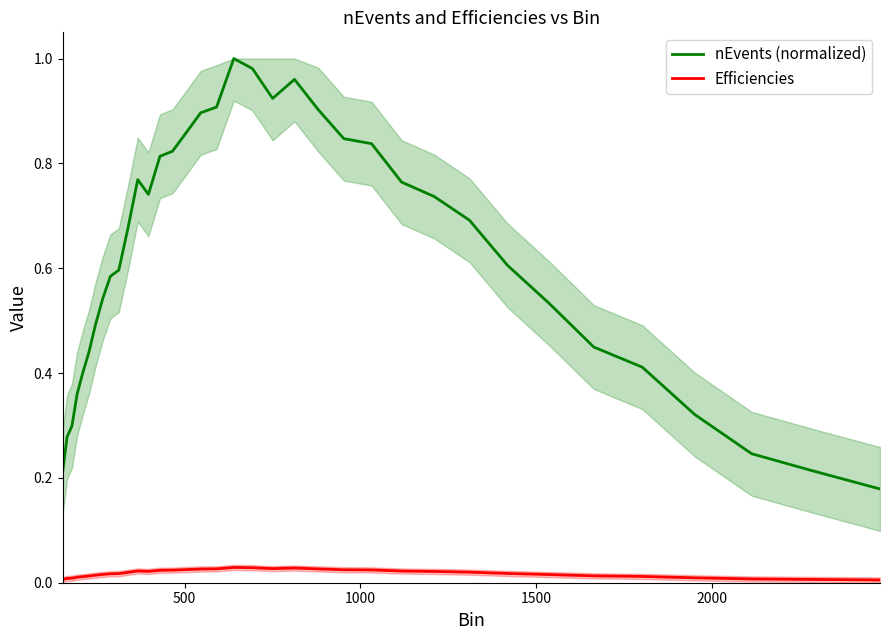

True or false: Efficiencies and nEvents (normalized) intersect in this chart.

False